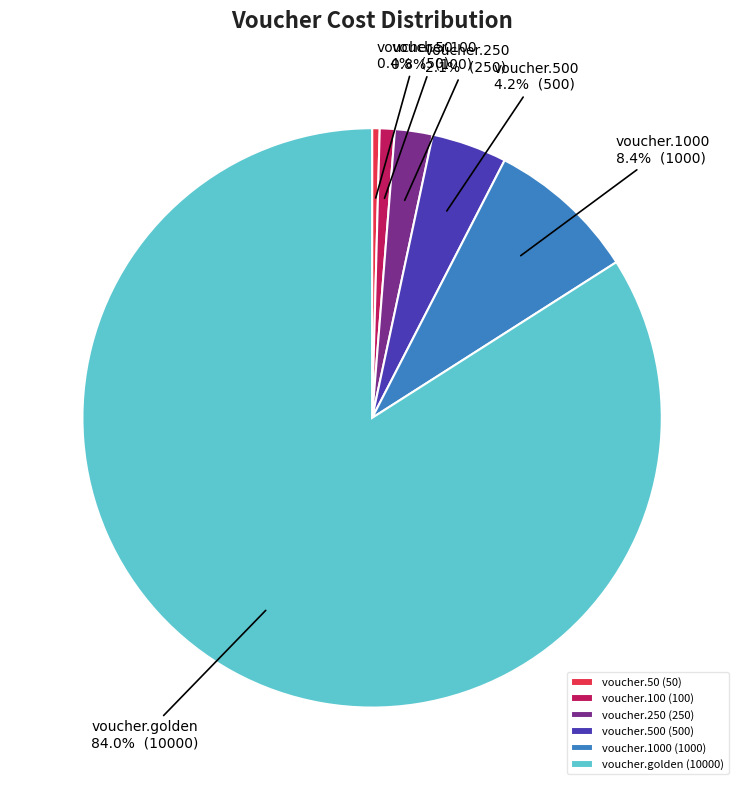

What is the ratio of the value at voucher.50 to the value at voucher.250?

0.2